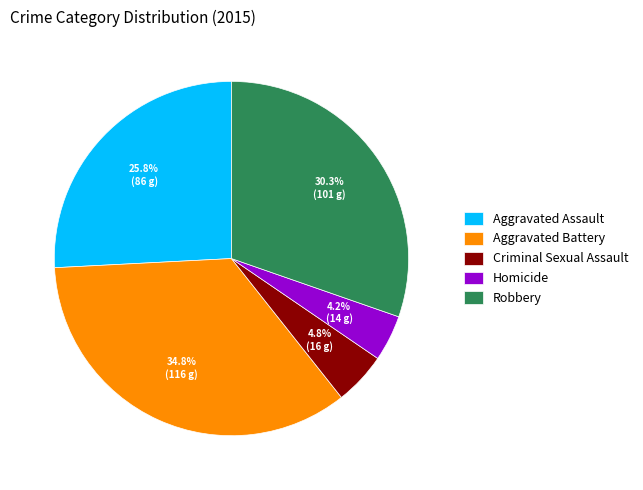

True or false: Criminal Sexual Assault accounts for 5% of the total.

True